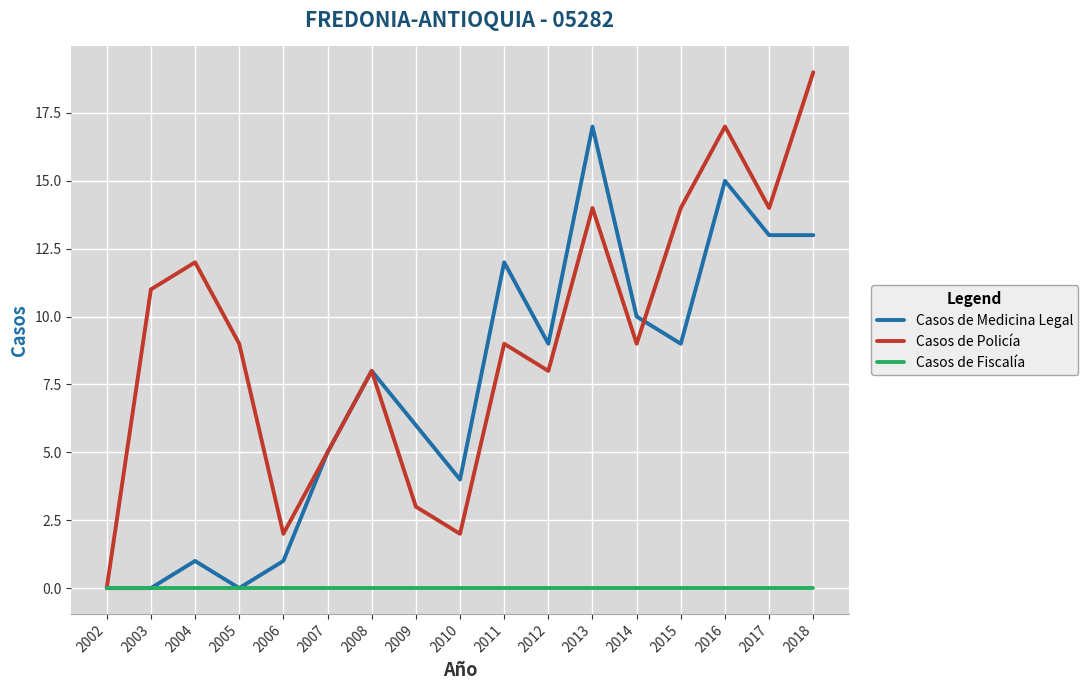

At which label does Casos de Policía reach its peak?

2018